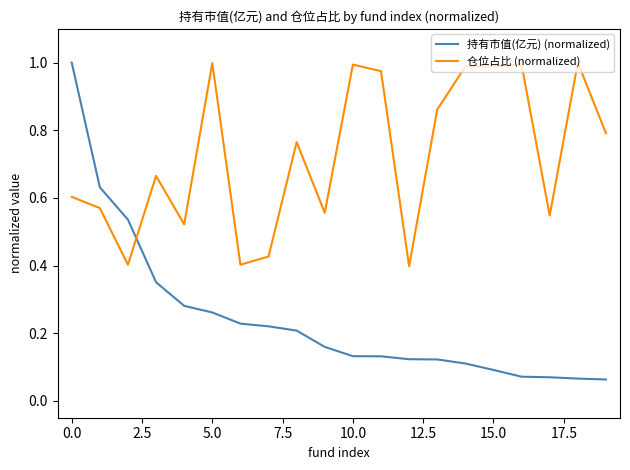

How many categories are shown in the chart?

20